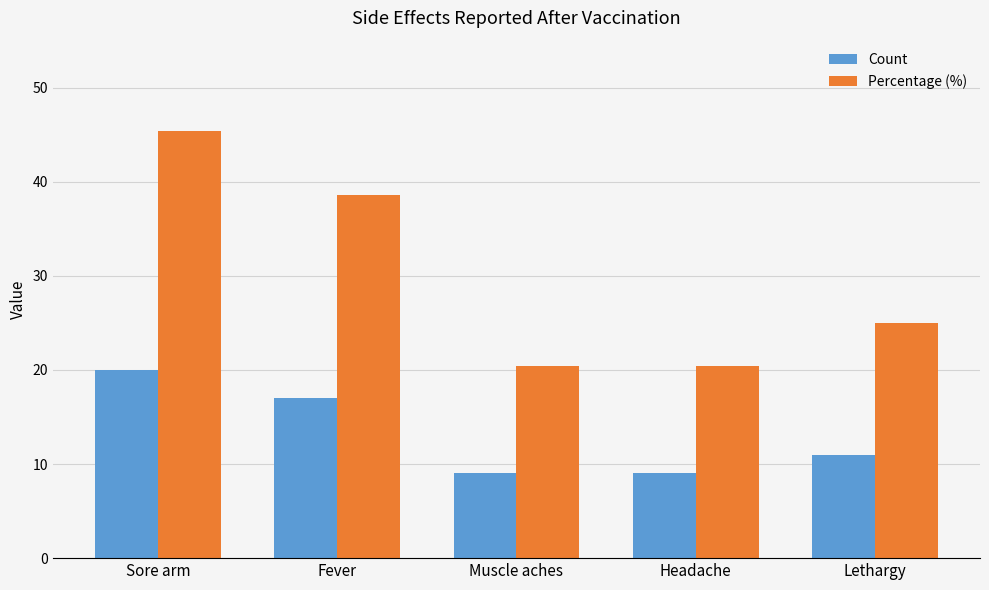

True or false: Count has a value of 13.9 at Headache.

False